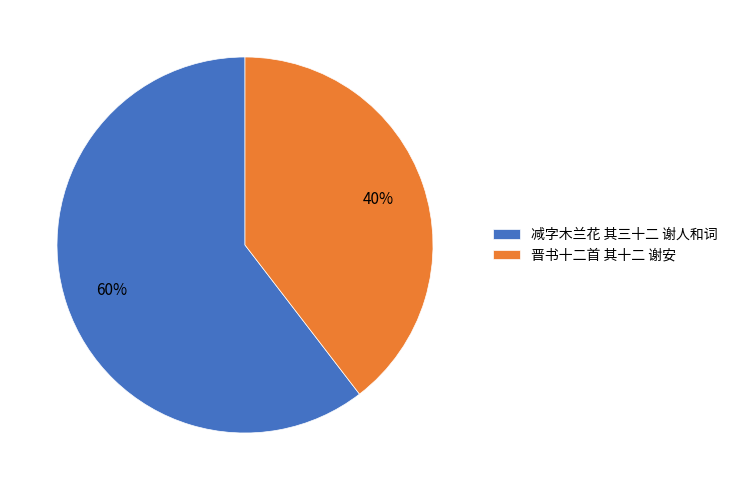

Does 晋书十二首 其十二 谢安 represent more than half of the total?

No